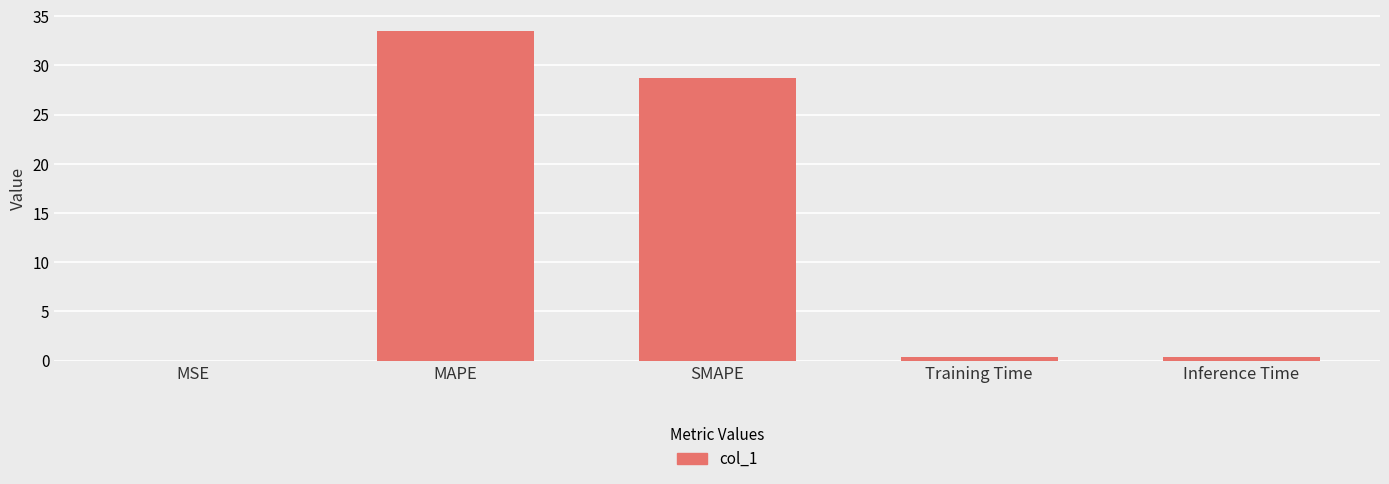

Which has a higher value, SMAPE or MSE?

SMAPE